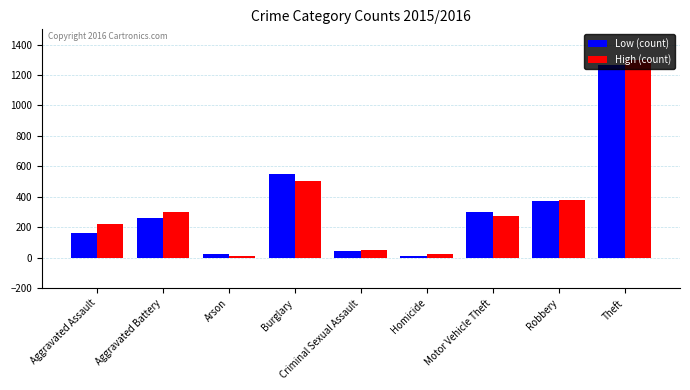

Is the value of Low (count) at Theft greater than the value of High (count) at Arson?

Yes